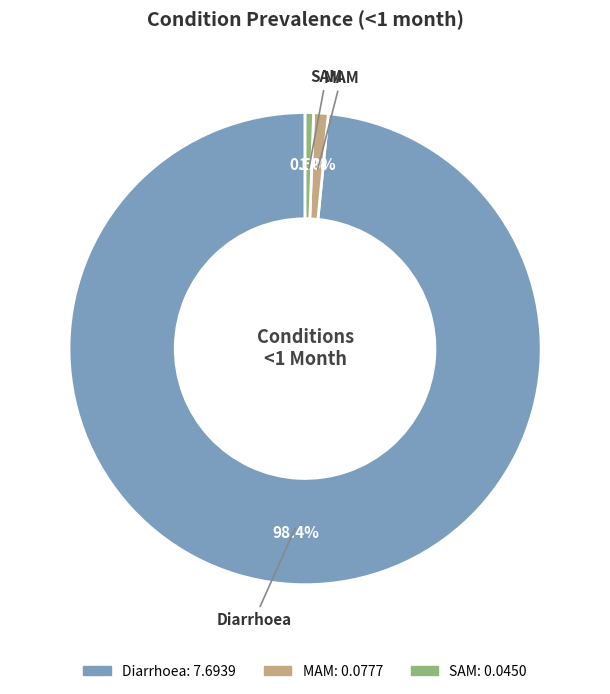

What percentage is the MAM slice, to the nearest percent?

1%